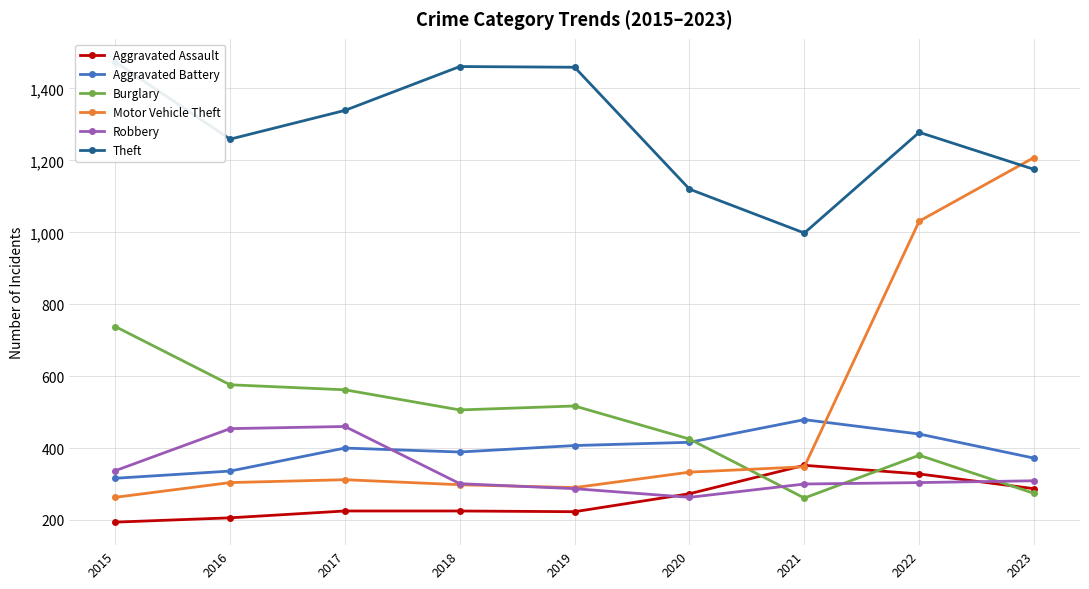

Which series has the largest range (max minus min)?

Motor Vehicle Theft